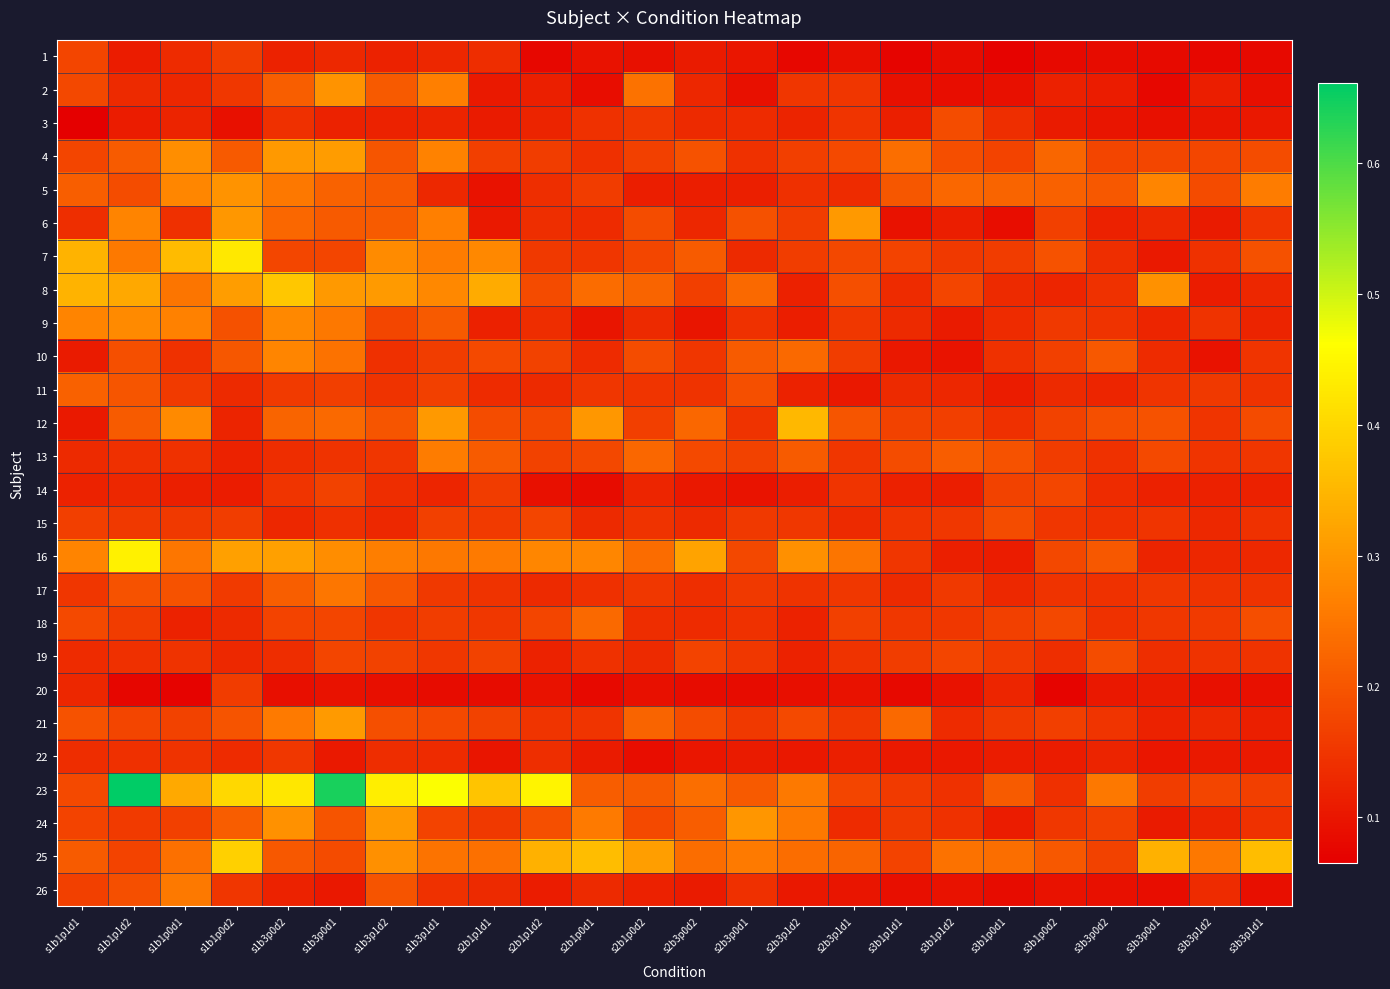

What is the total value across all series at s1b3p1d2?

5.1